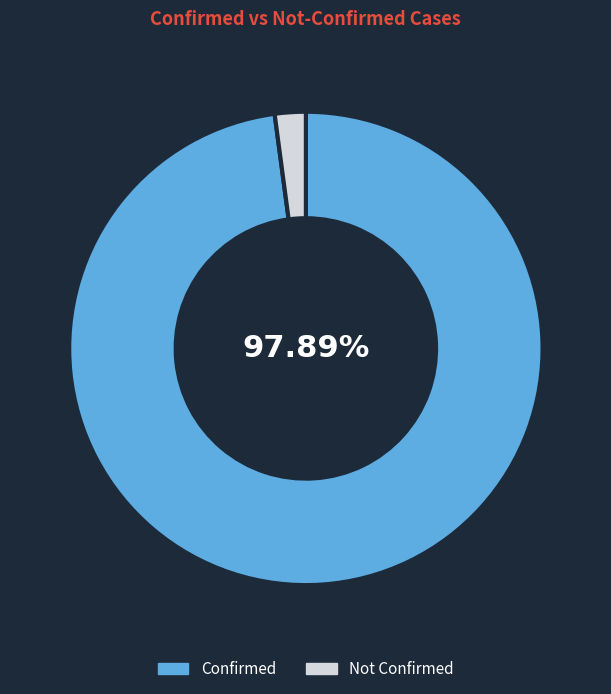

Which slice is the largest?

Confirmed